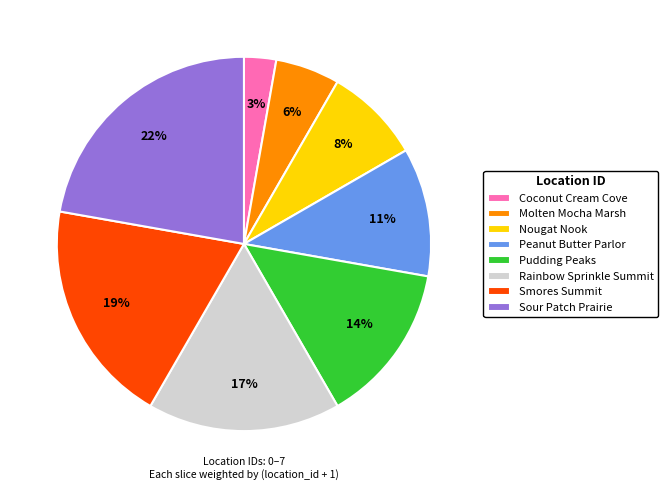

Which category has the smallest portion of the pie?

Coconut Cream Cove